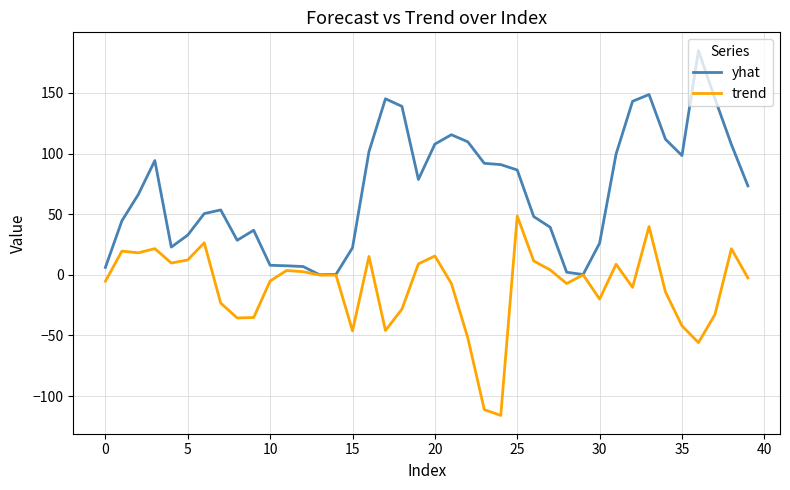

What is the highest value of the yhat series?

184.9